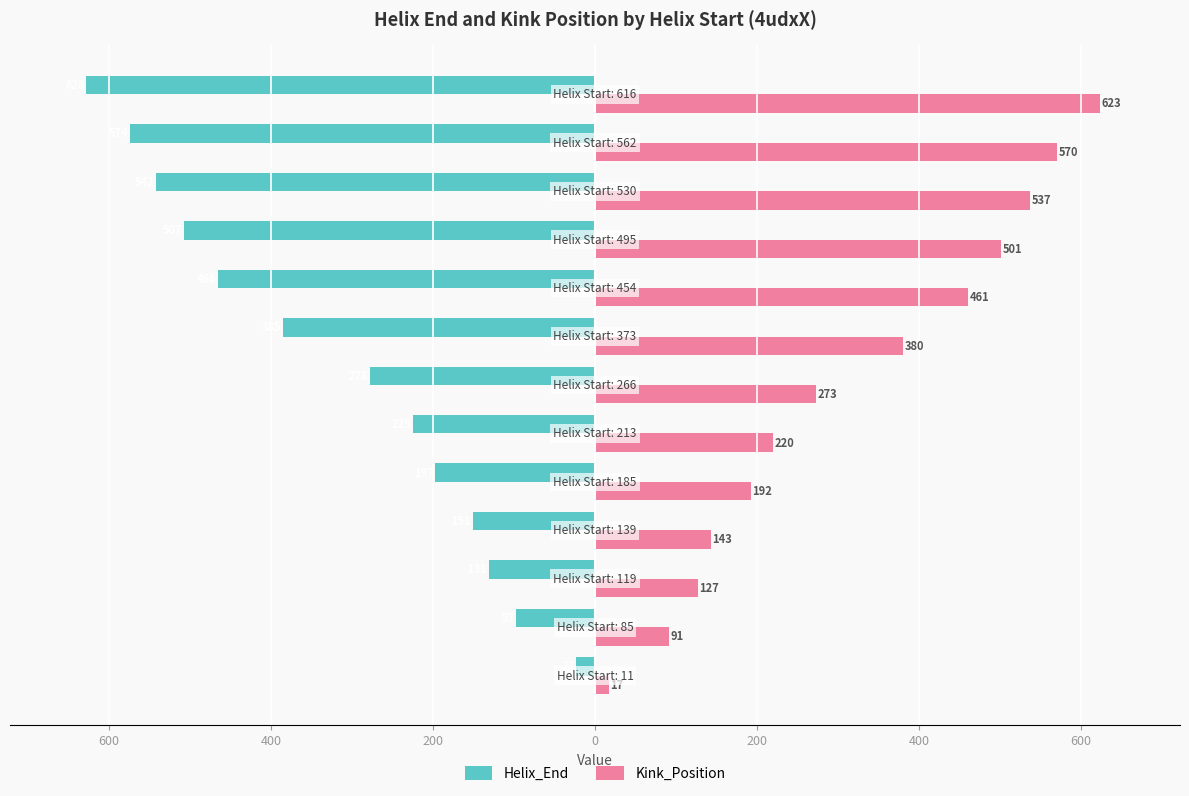

What are all the series names shown in the legend?

Helix_End, Kink_Position